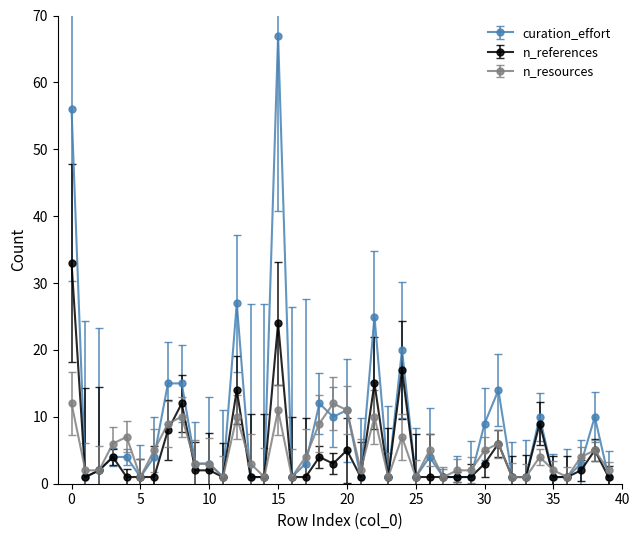

What is the maximum value for n_references?

33